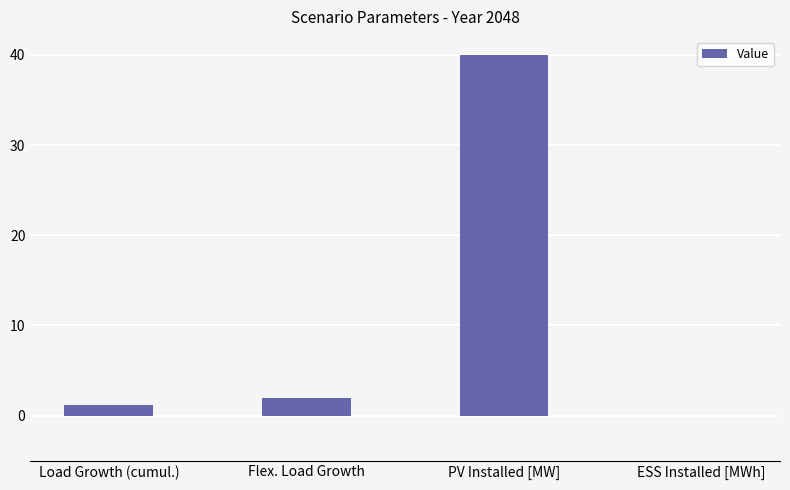

Are the bars horizontal?

No